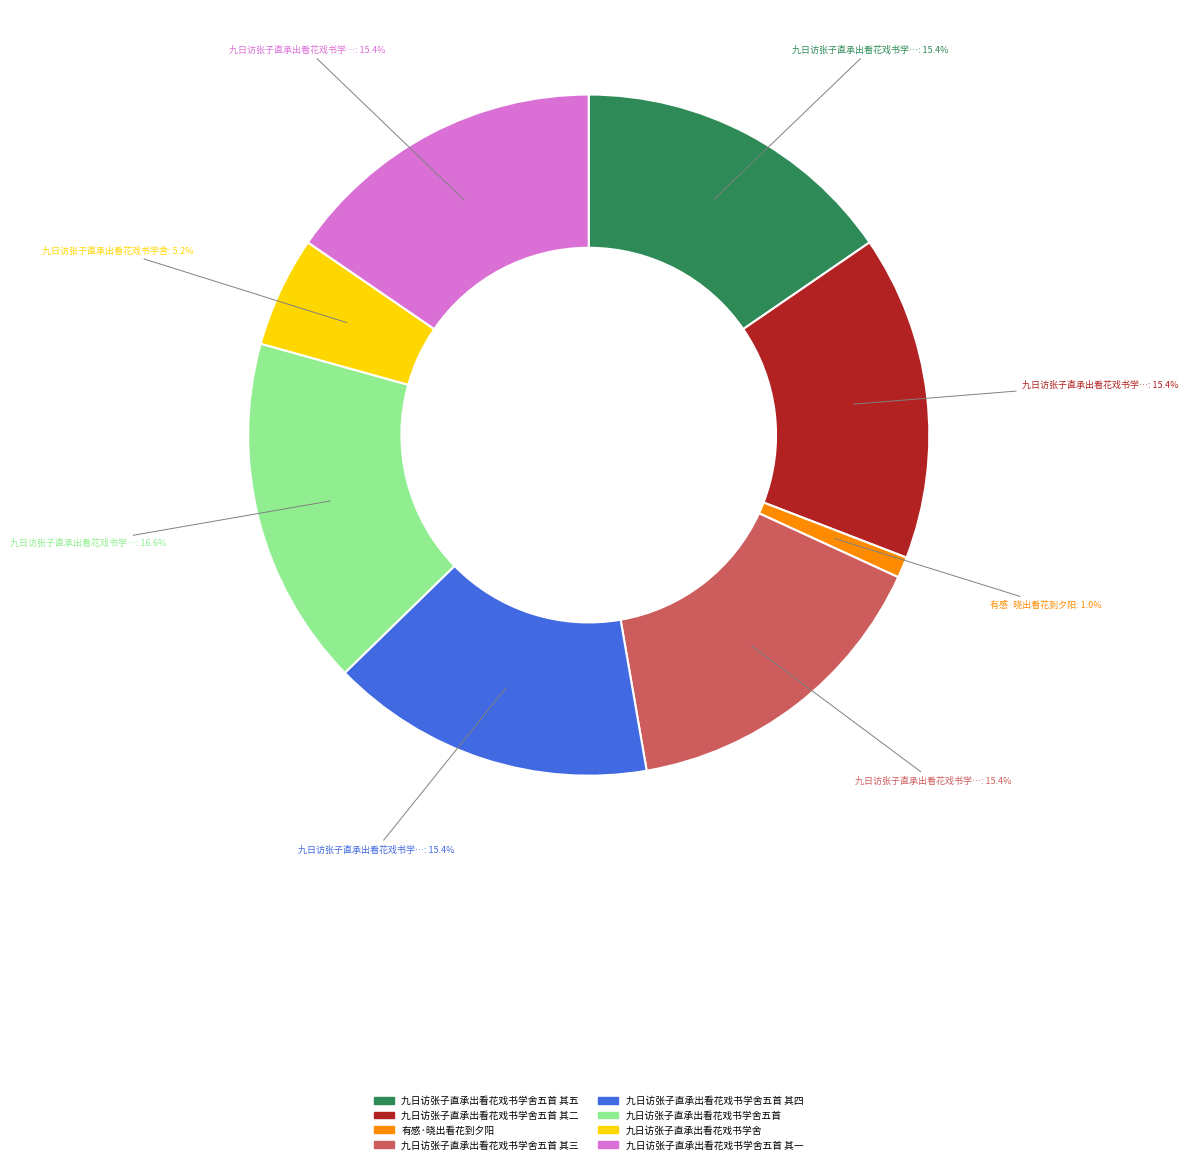

Which category has the biggest portion of the pie?

九日访张子直承出看花戏书学舍五首